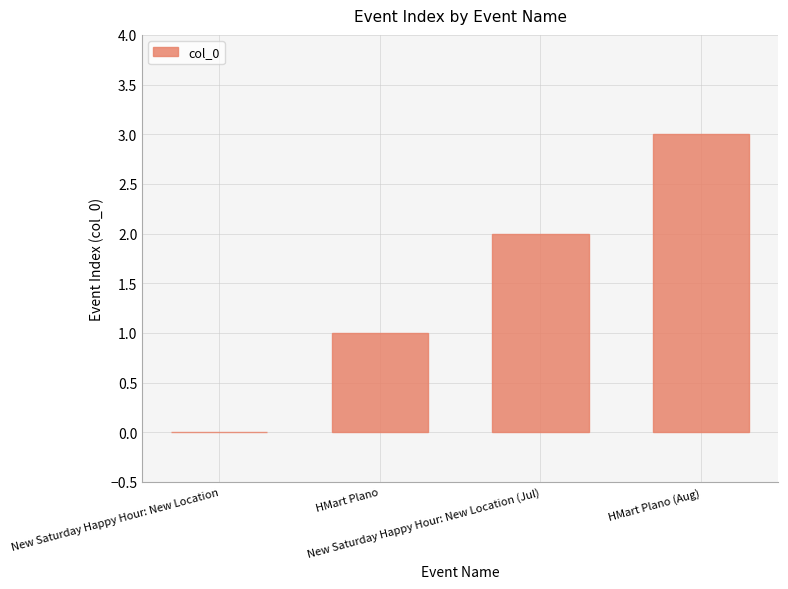

What is the sum of all values?

6